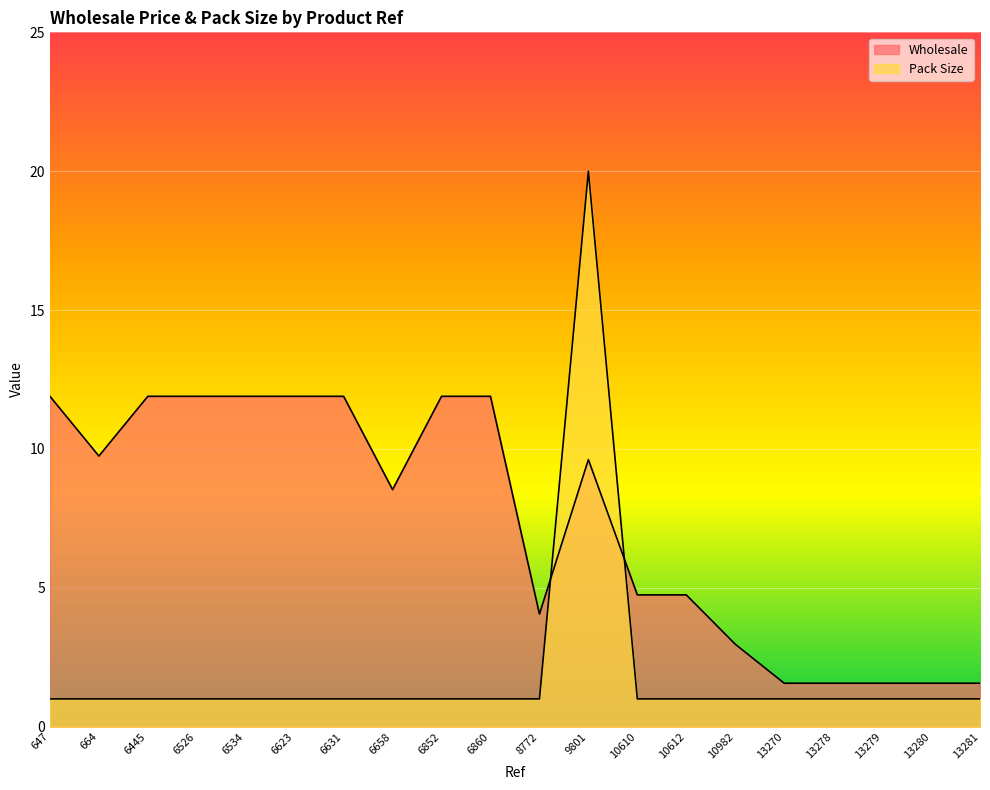

Where does the Wholesale series first go above 9?

647